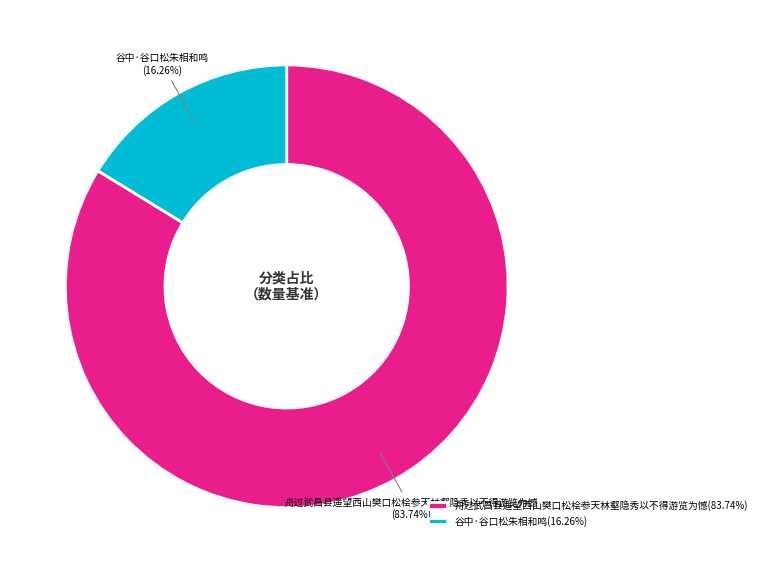

How many slices are in this pie chart?

2